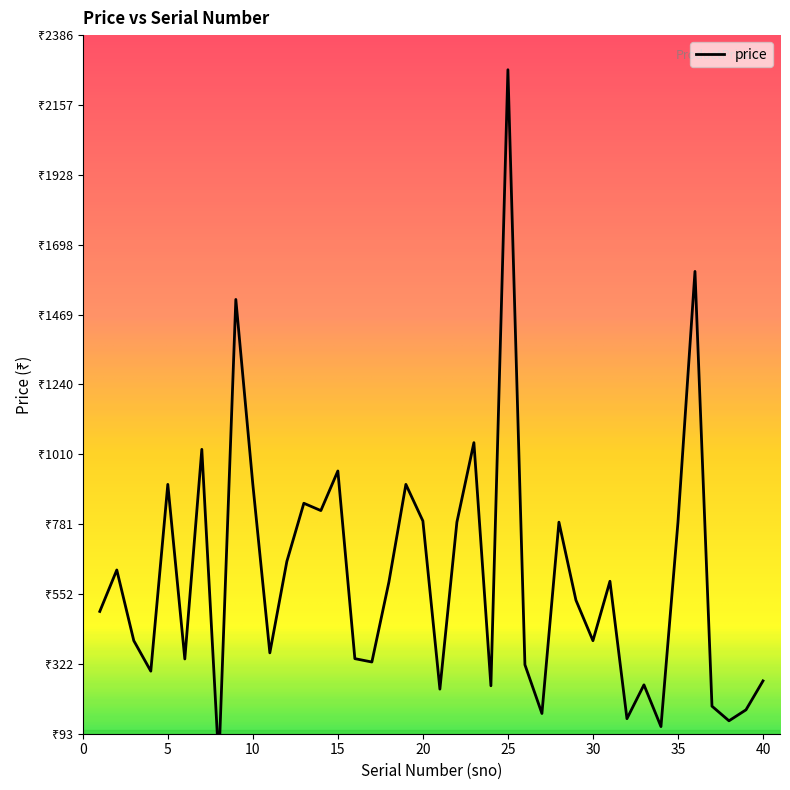

Rank the categories by value from lowest to highest.

8, 34, 38, 32, 27, 39, 37, 21, 24, 33, 40, 4, 26, 17, 6, 16, 11, 3, 30, 1, 29, 18, 31, 2, 12, 22, 28, 35, 20, 14, 13, 5, 10, 19, 15, 7, 23, 9, 36, 25